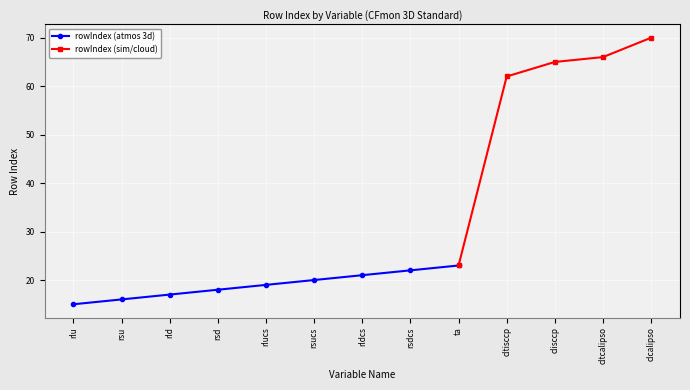

The rowIndex (atmos 3d) series shows 23 at rlu. True or false?

False